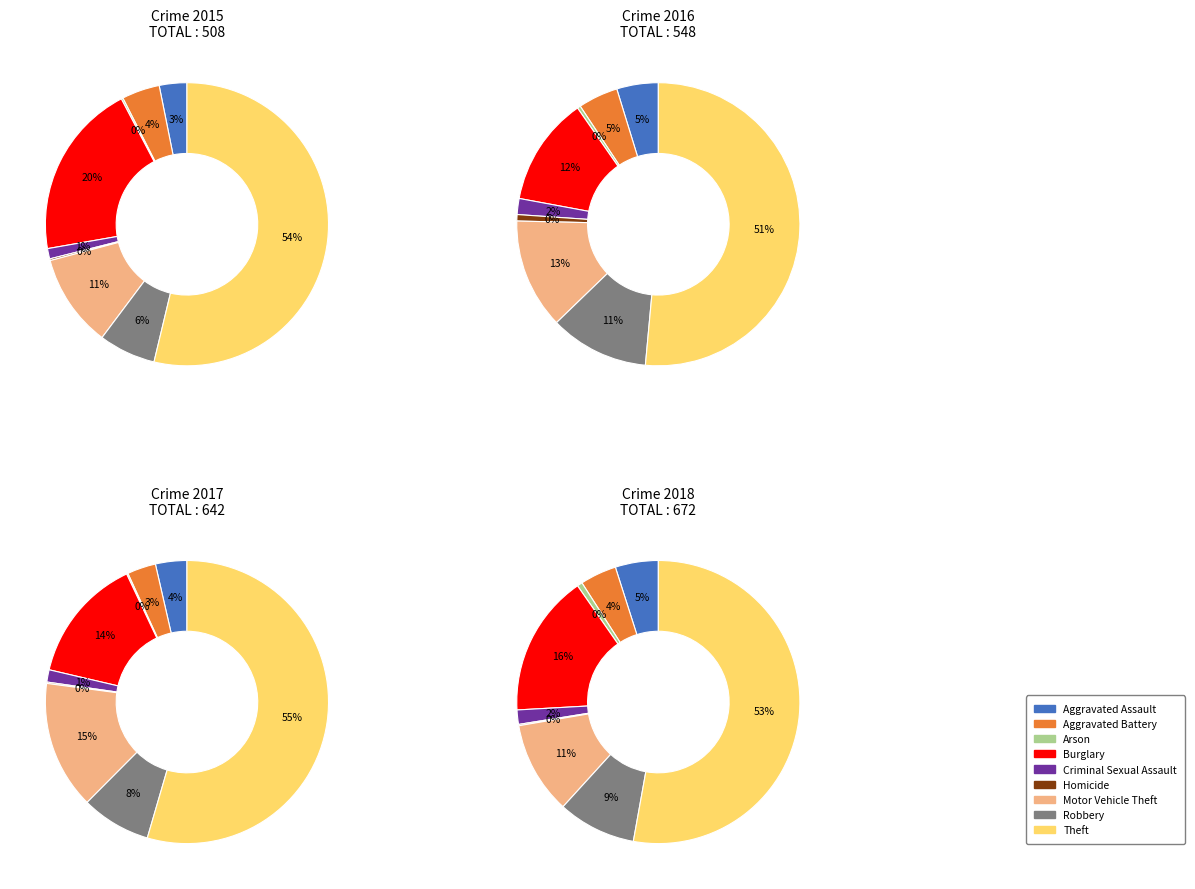

How many segments does this pie chart have?

9